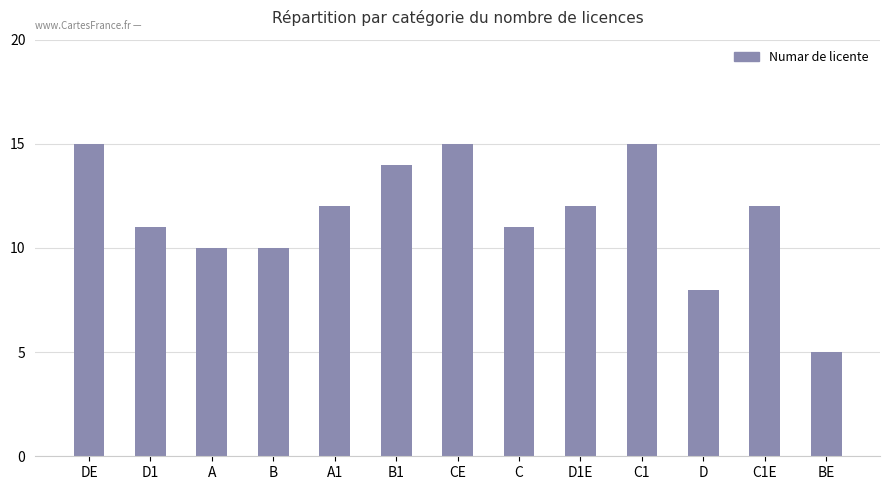

What position from the left is DE?

1